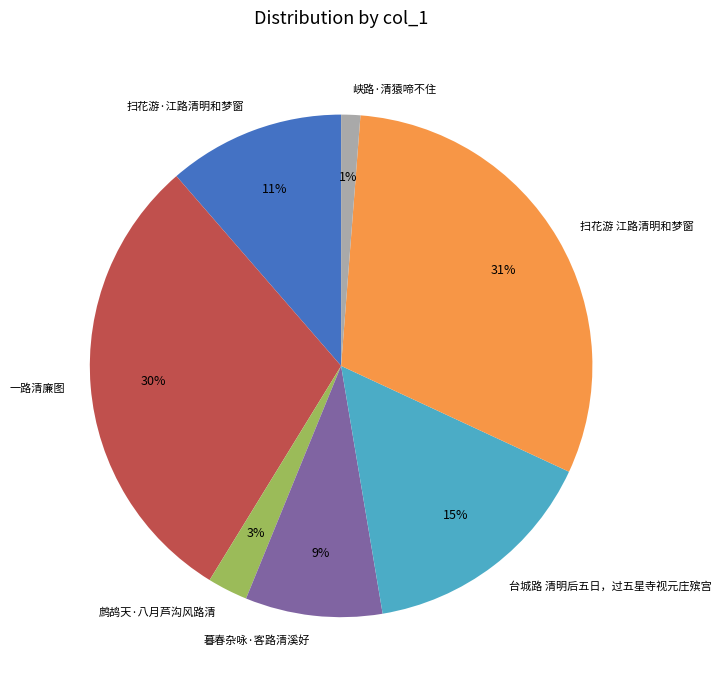

What percentage is the 一路清廉图 slice, to the nearest percent?

30%